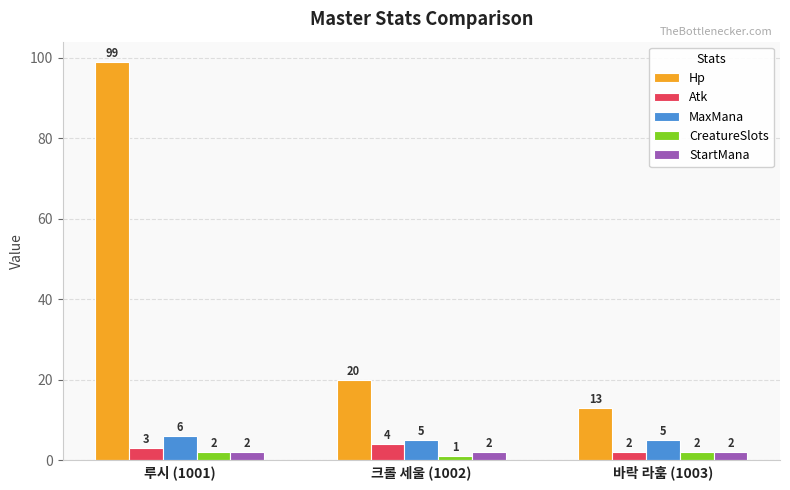

What is the value of the CreatureSlots bar at the 3rd from the left?

2